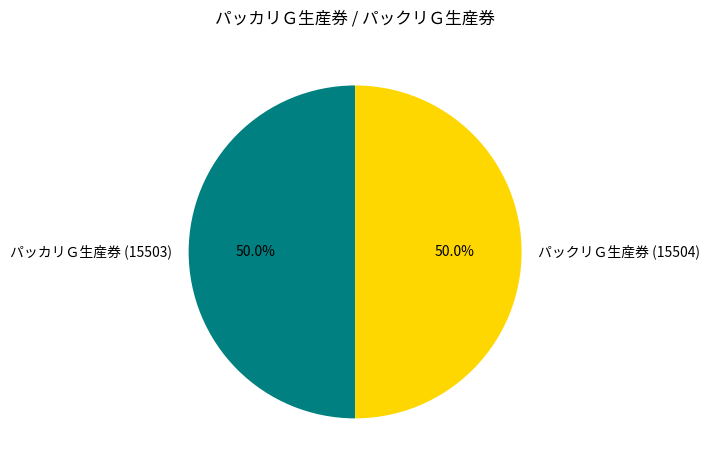

Combined, what portion of the pie is パッカリＧ生産券 (15503) and パックリＧ生産券 (15504)?

100.0%